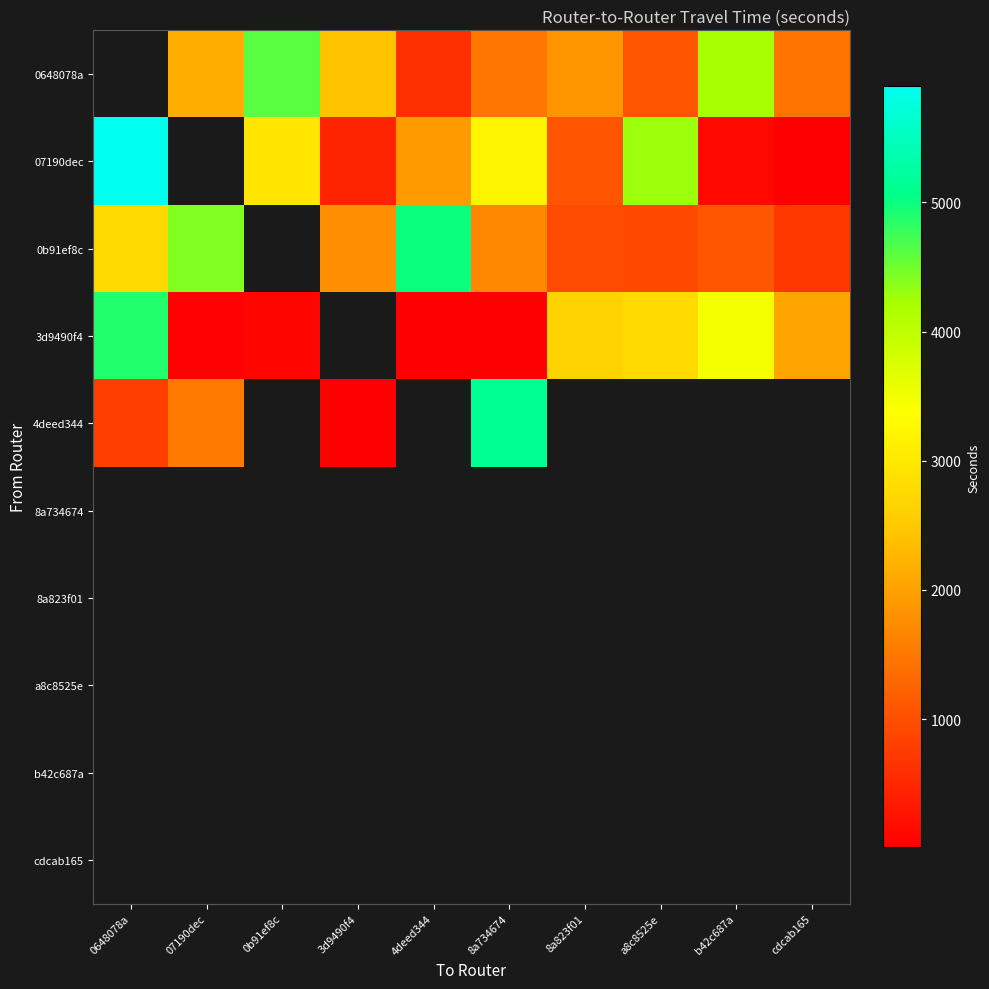

Which series has the largest range (max minus min)?

07190dec